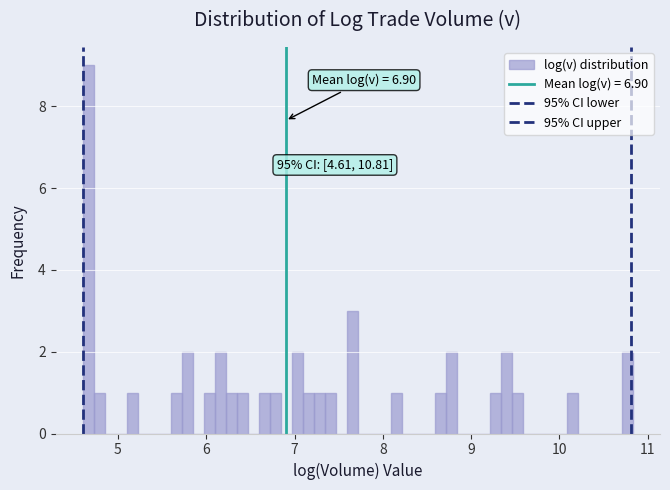

Read against the x-axis, roughly where is the centre of the tallest bar?

4.7